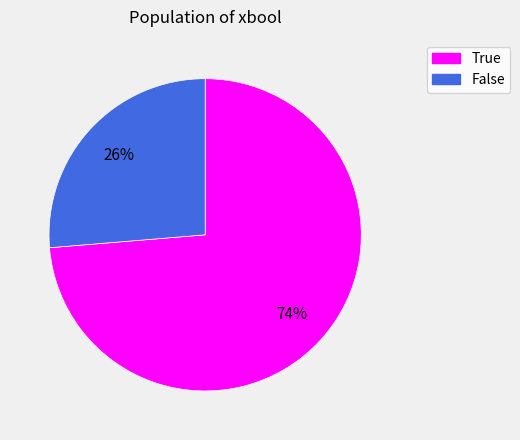

Which has a higher value, False or True?

True